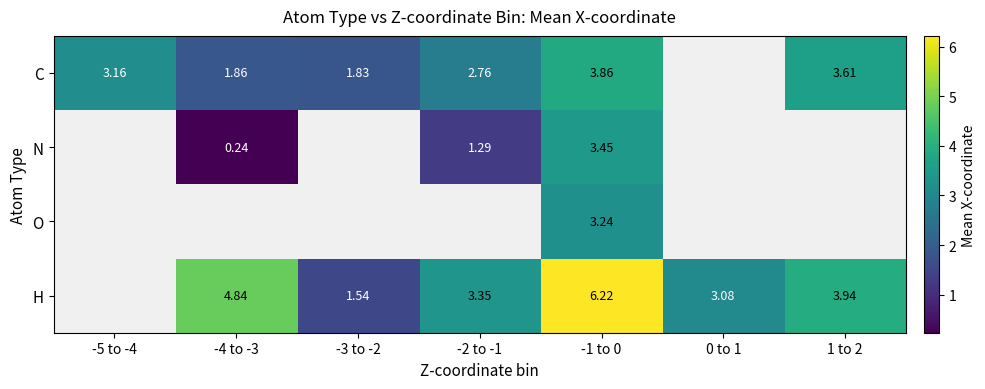

Is the value of H at 1 to 2 greater than the value of N at -2 to -1?

Yes